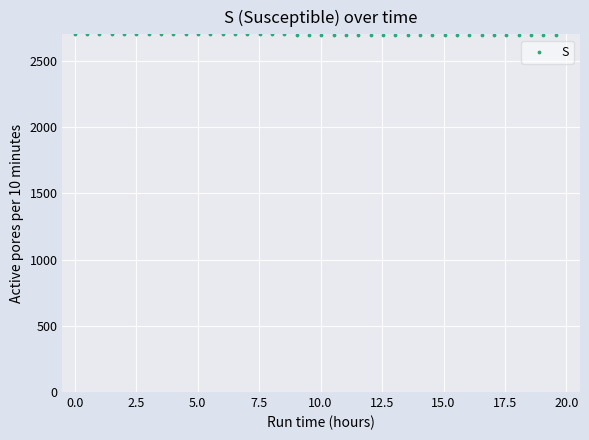

What is the range of X values (max minus min)?

19.6